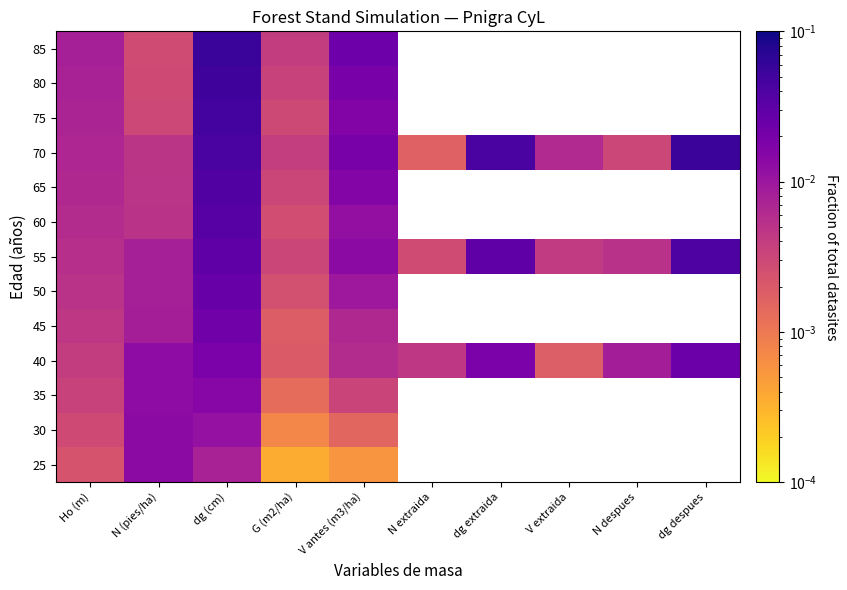

At which label is 75 closest to 0?

G (m2/ha)